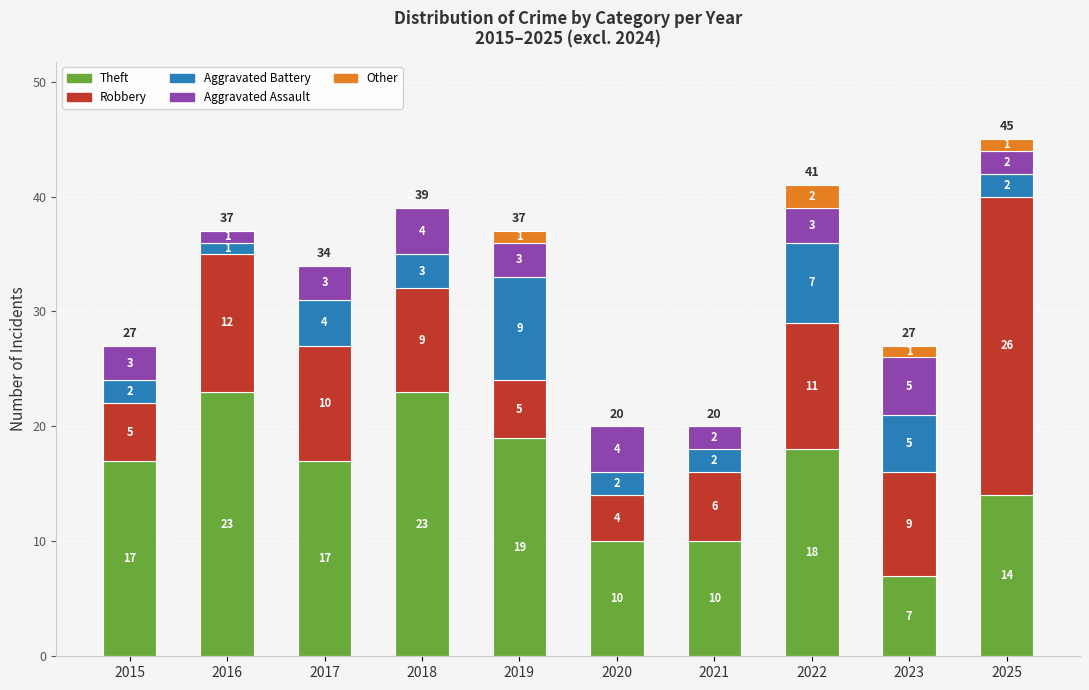

The Theft series shows 13 at 2016. True or false?

False